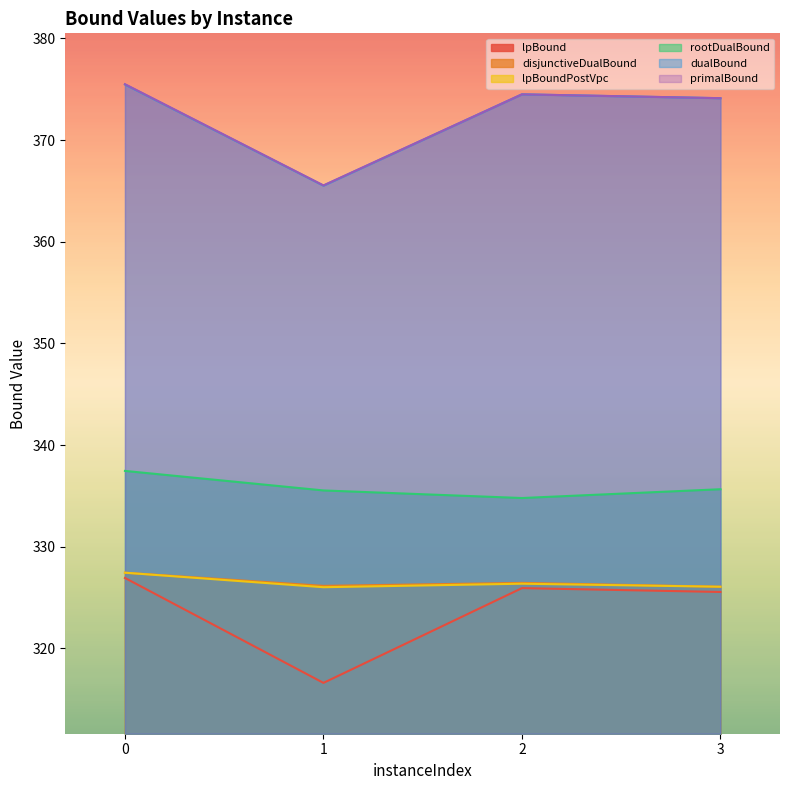

Reading left to right, list all the values displayed in this chart.

lpBound: 0=326.9	1=316.6	2=325.9	3=325.5
disjunctiveDualBound: 0=327.4	1=326.1	2=326.4	3=326.1
lpBoundPostVpc: 0=327.4	1=326.0	2=326.4	3=326.1
rootDualBound: 0=337.5	1=335.5	2=334.8	3=335.7
dualBound: 0=375.5	1=365.5	2=374.5	3=374.1
primalBound: 0=375.5	1=365.5	2=374.5	3=374.1